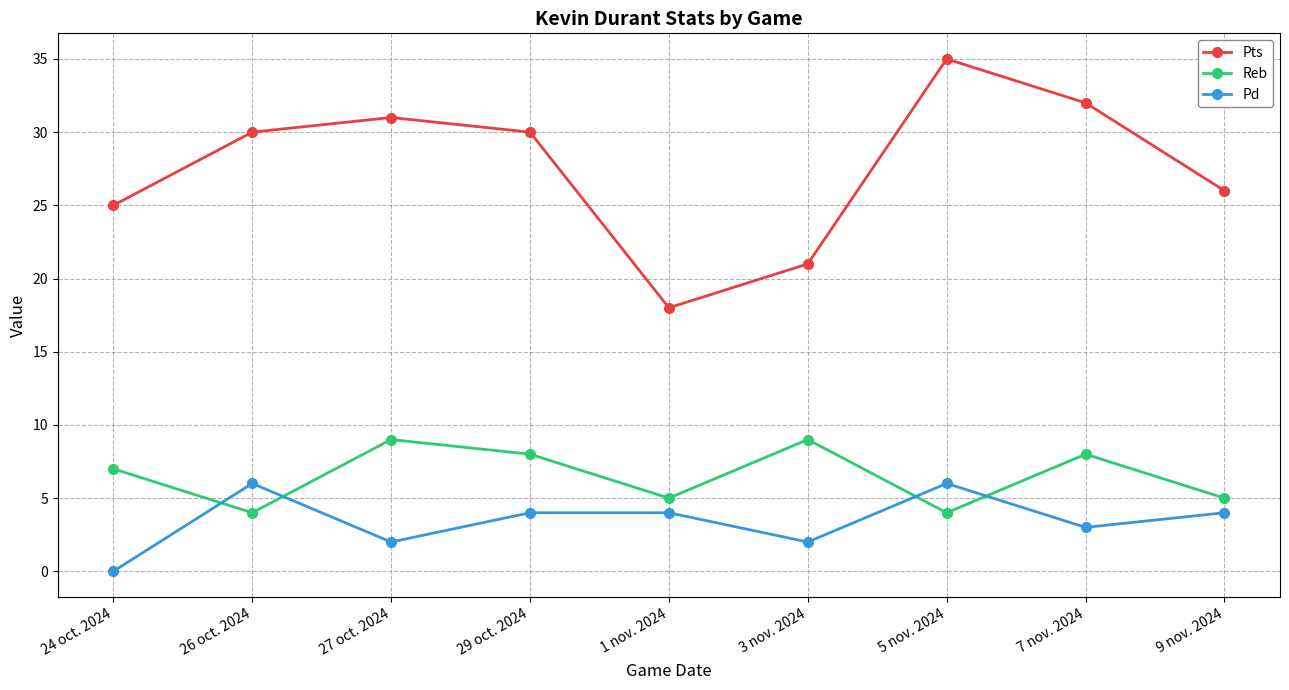

At which category does Pd reach its first local valley?

27 oct. 2024